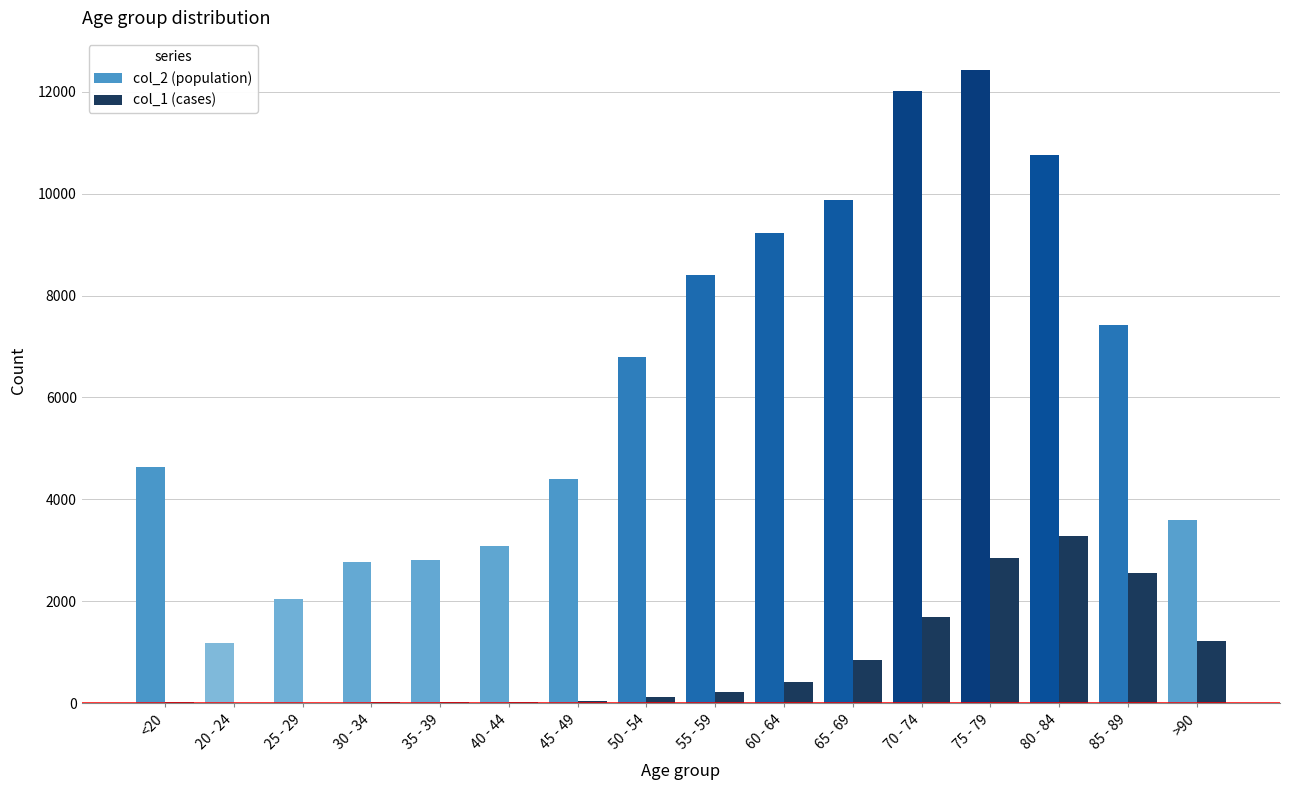

Is it true that col_1 (cases) equals 1690 at 70 - 74?

True